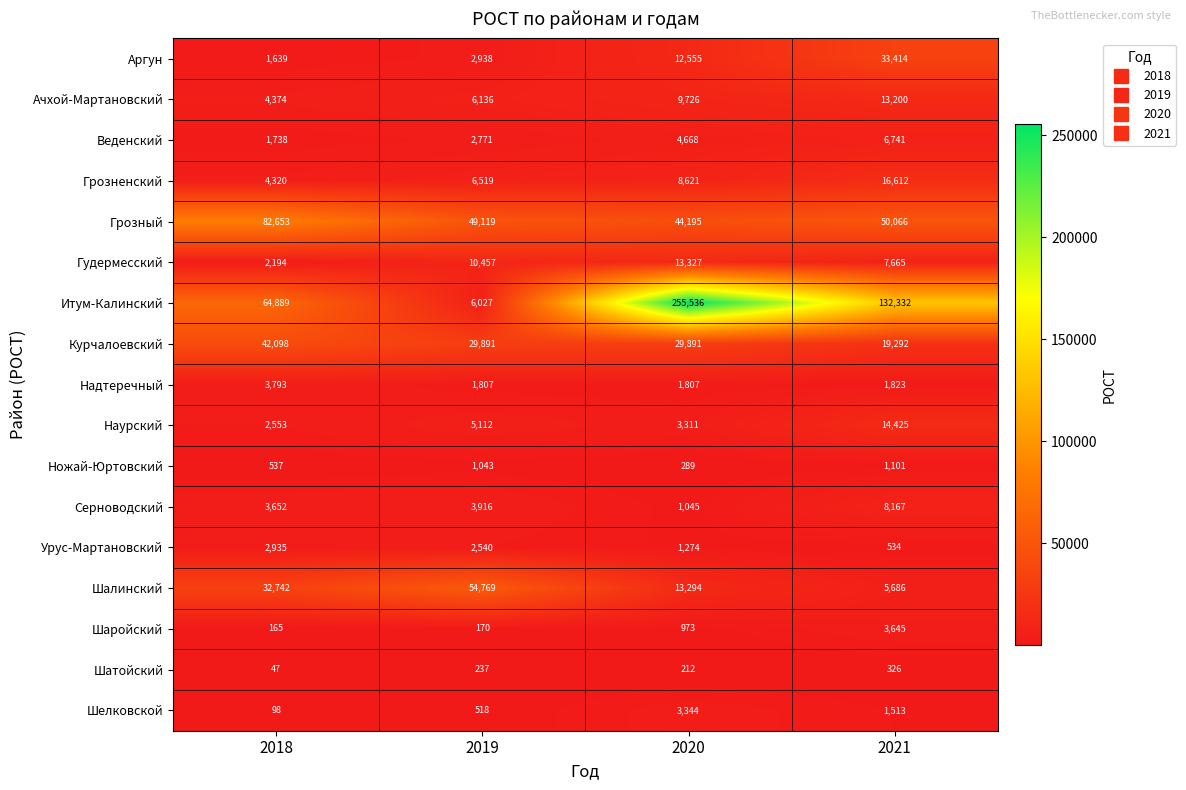

What is the average value of the Курчалоевский series?

30293